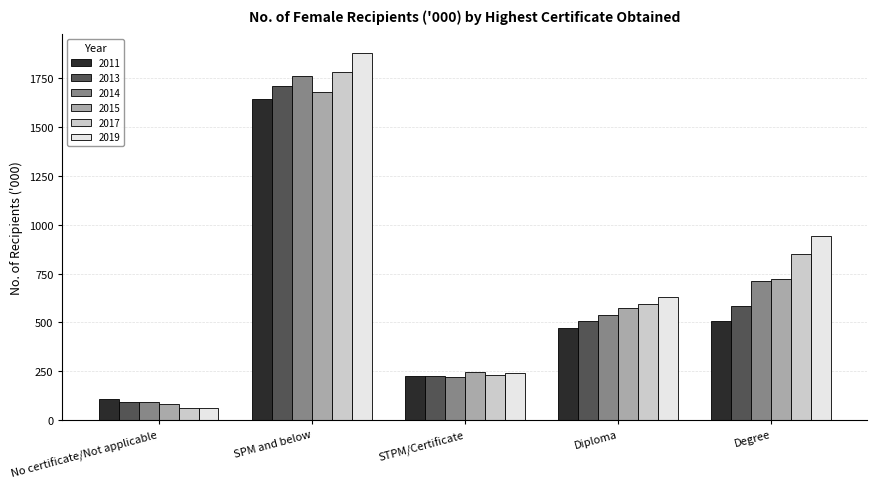

Reading right to left, what are all the values shown in this chart?

2011: Degree=504.9	Diploma=469.5	STPM/Certificate=227.8	SPM and below=1643.0	No certificate/Not applicable=108.7
2013: Degree=581.6	Diploma=509.4	STPM/Certificate=225.0	SPM and below=1711.0	No certificate/Not applicable=91.8
2014: Degree=713.4	Diploma=535.4	STPM/Certificate=220.1	SPM and below=1763.1	No certificate/Not applicable=89.7
2015: Degree=722.2	Diploma=572.4	STPM/Certificate=244.3	SPM and below=1678.5	No certificate/Not applicable=81.8
2017: Degree=852.7	Diploma=592.7	STPM/Certificate=232.7	SPM and below=1784.3	No certificate/Not applicable=63.6
2019: Degree=941.4	Diploma=632.5	STPM/Certificate=242.9	SPM and below=1881.4	No certificate/Not applicable=61.0